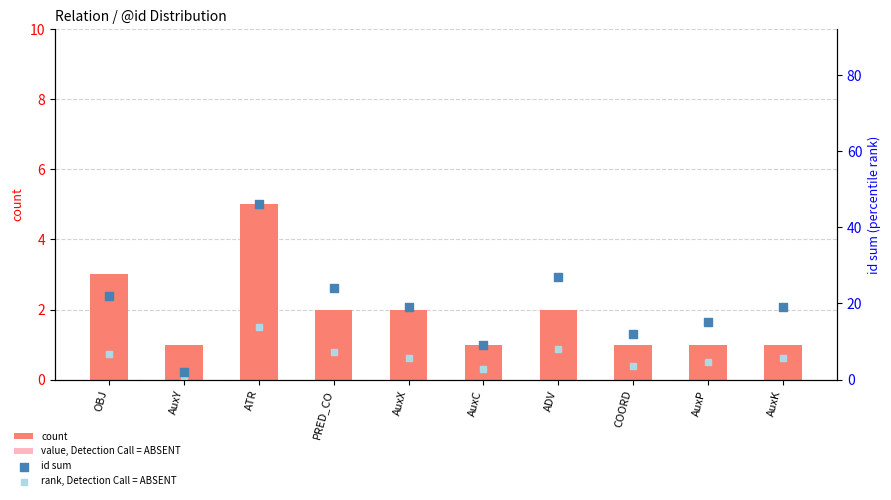

Is the value of count at COORD greater than the value of value, Detection Call = ABSENT at COORD?

Yes